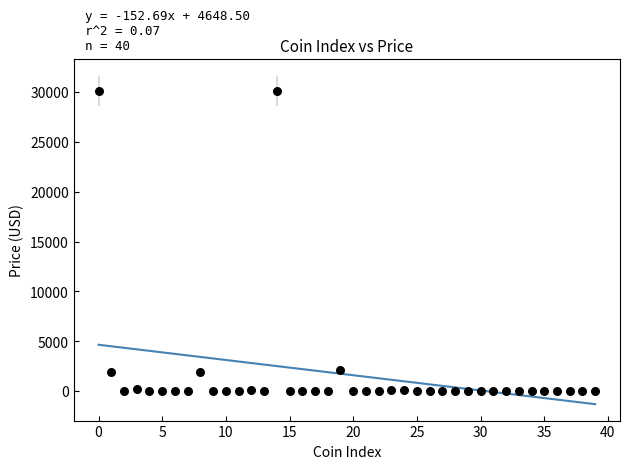

What is the range of Y values (max minus min)?

30105.3